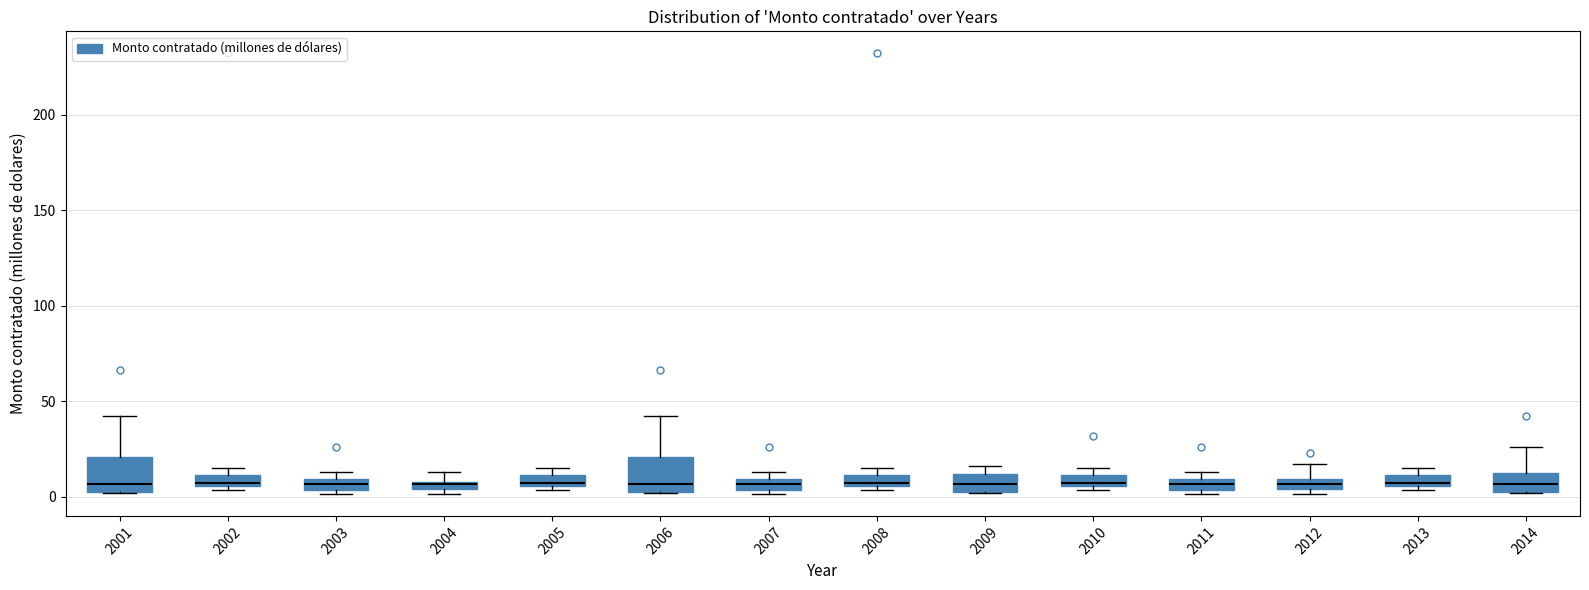

Where is the upper edge of the box at x = 2005 on the y-axis? The values are not printed on the chart, so give them approximately, as read against the axis.

10